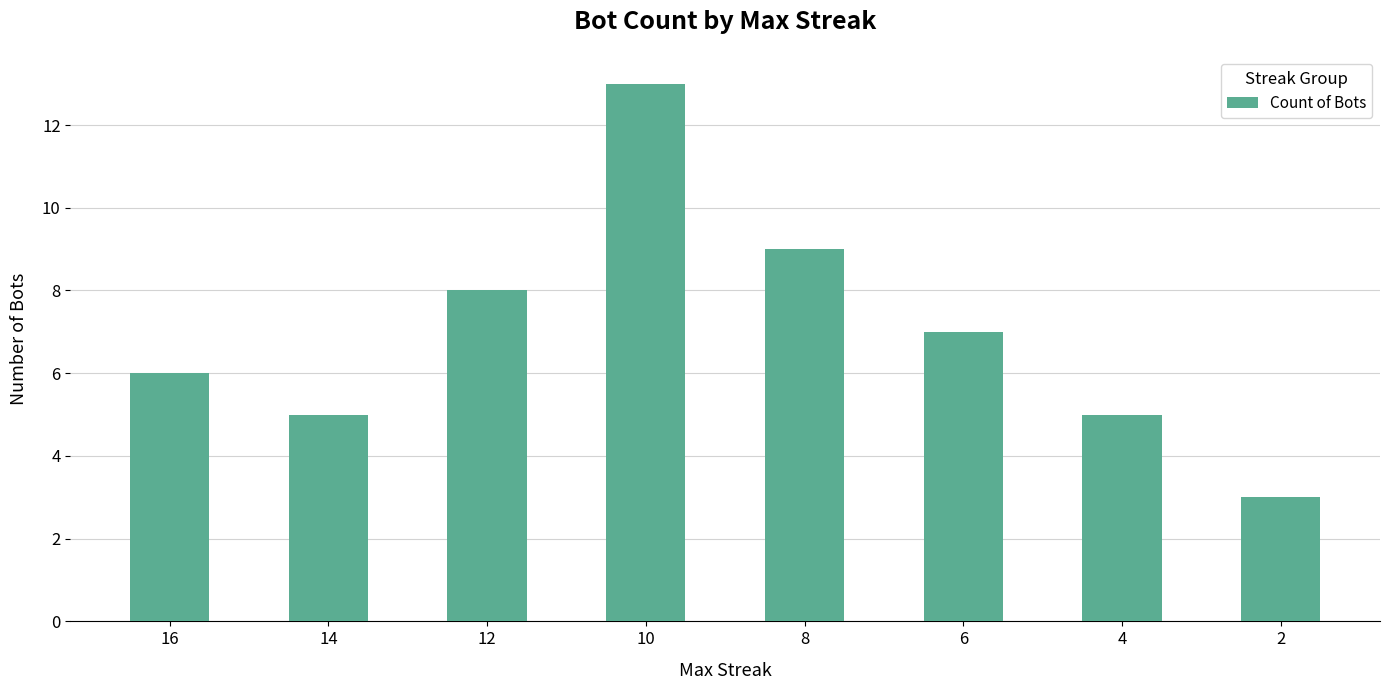

What is the approximate value at 2?

3